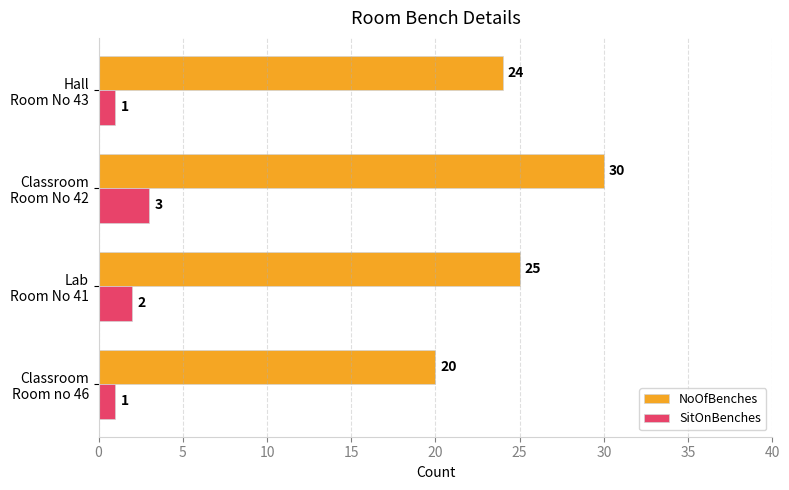

Count the NoOfBenches values in the range 24 to 30.

3